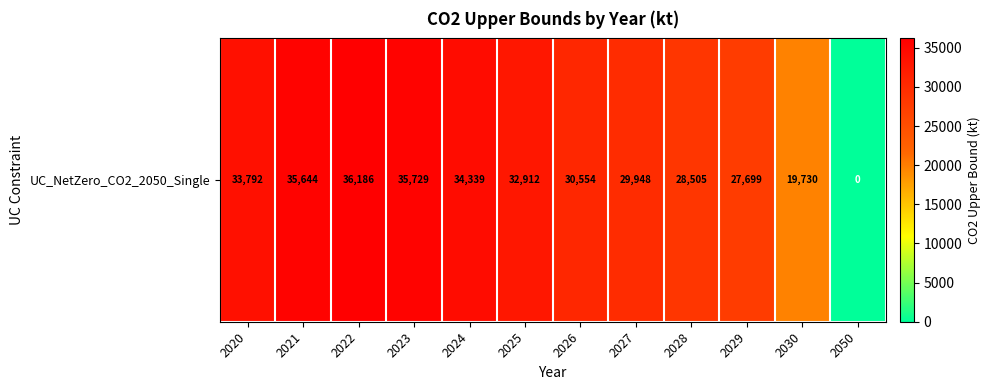

Which category has the lowest value across all series?

2050